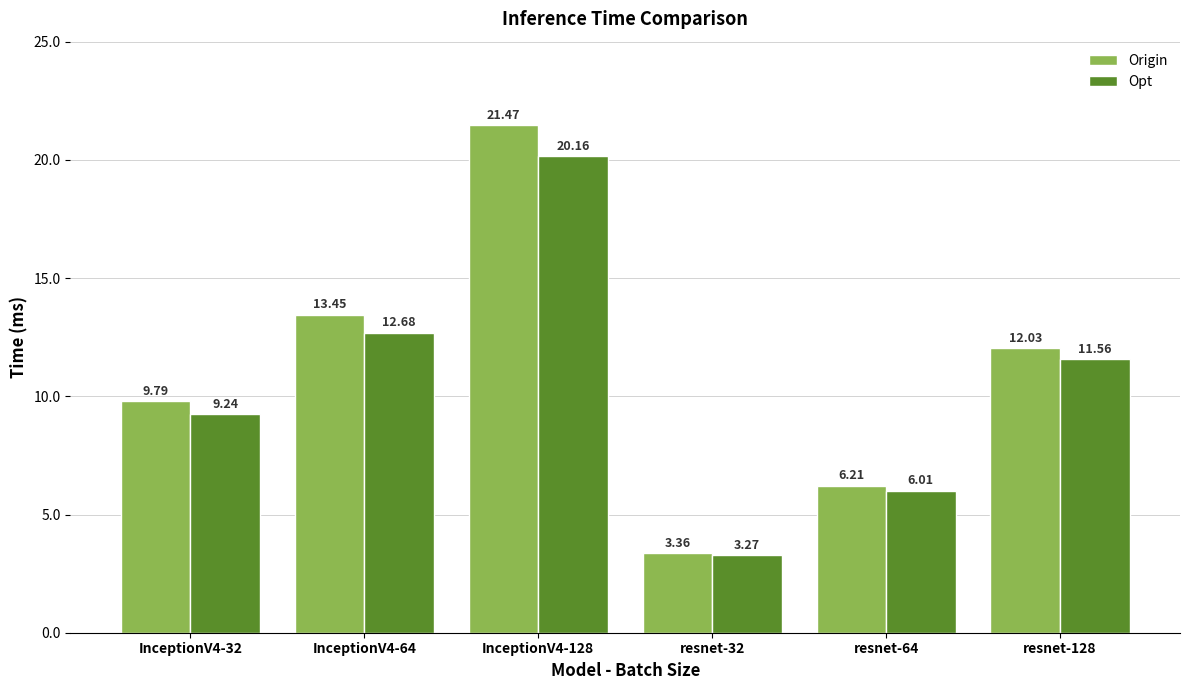

Which series has the largest total across all categories?

Origin